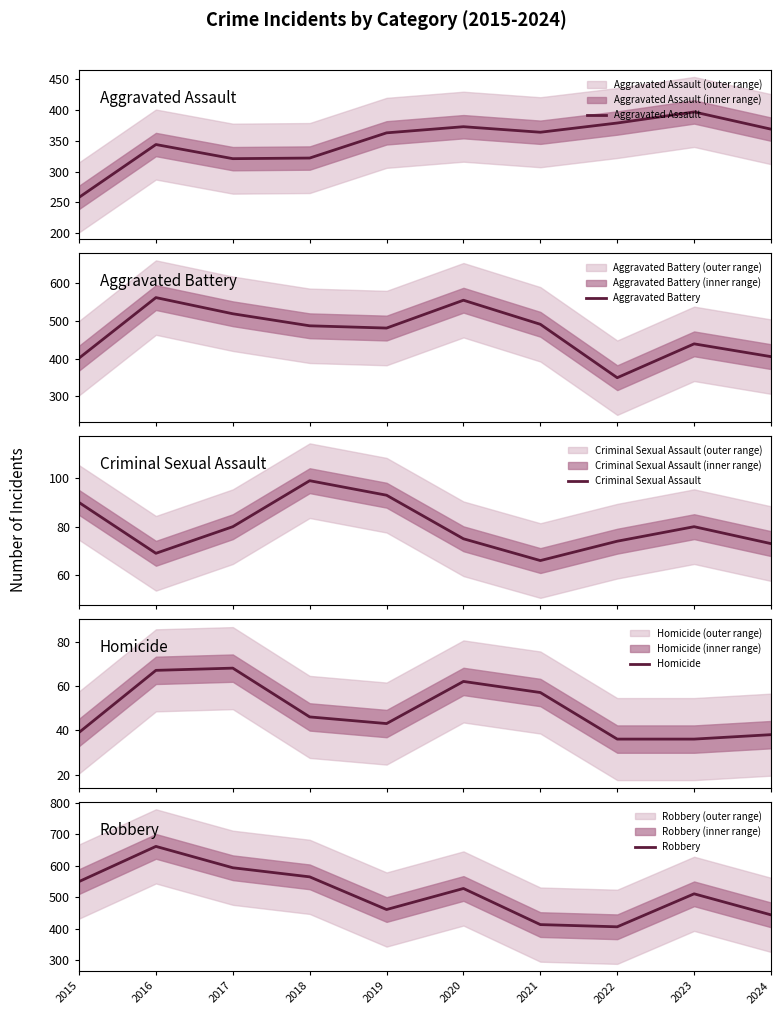

Is it true that Aggravated Battery equals 487 at 2018?

True